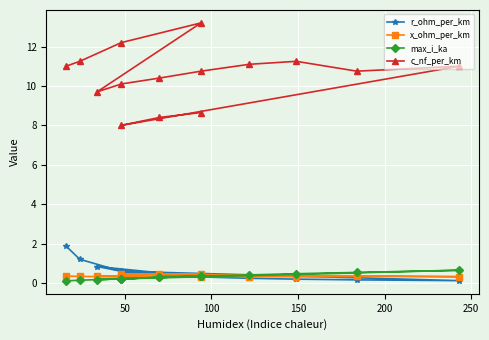

What is the smallest value displayed?

0.1